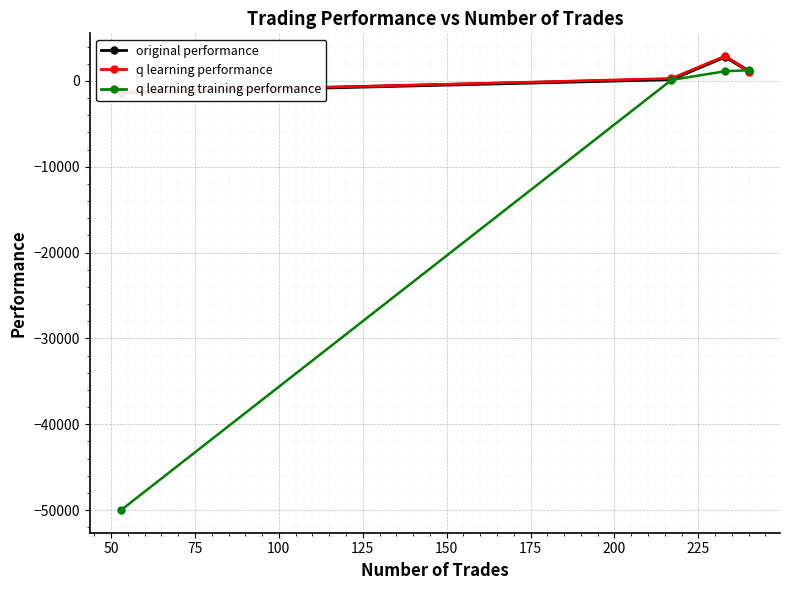

What is the difference between the second highest and second lowest values in the q learning training performance series?

1015.5